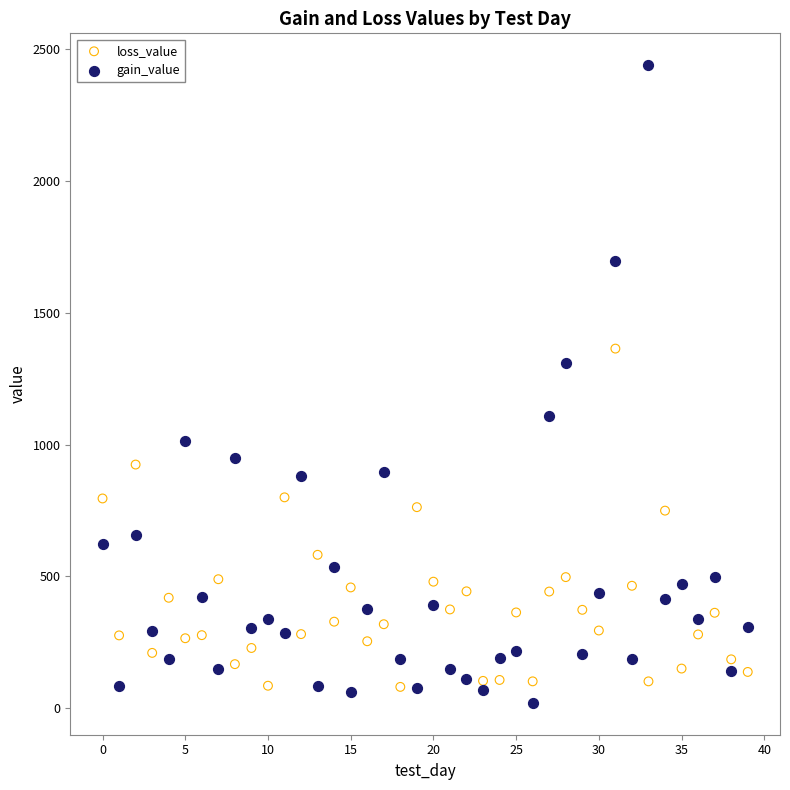

Which series contains the highest Y value?

gain_value